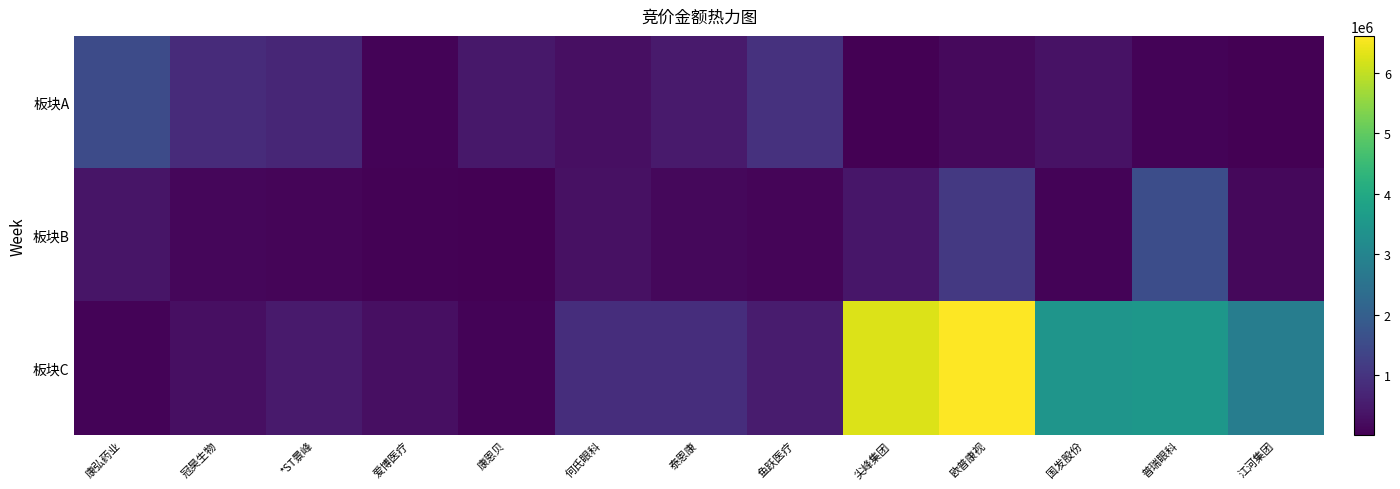

Reading right to left, what are all the values shown in this chart?

板块A: 江河集团=33120	普瑞眼科=91890	国发股份=347434	欧普康视=193496	尖峰集团=14638	鱼跃医疗=964500	泰恩康=492852	何氏眼科=292842	康恩贝=433782	爱博医疗=75000	*ST景峰=722742	冠昊生物=821016	康弘药业=1533600
板块B: 江河集团=155770	普瑞眼科=1580381	国发股份=70700	欧普康视=1111083	尖峰集团=416444	鱼跃医疗=115596	泰恩康=164220	何氏眼科=314530	康恩贝=17881	爱博医疗=60300	*ST景峰=114372	冠昊生物=131120	康弘药业=394680
板块C: 江河集团=2820636	普瑞眼科=3496456	国发股份=3464019	欧普康视=6608601	尖峰集团=6262000	鱼跃医疗=523510	泰恩康=867745	何氏眼科=880680	康恩贝=84686	爱博医疗=293722	*ST景峰=480636	冠昊生物=272376	康弘药业=72267